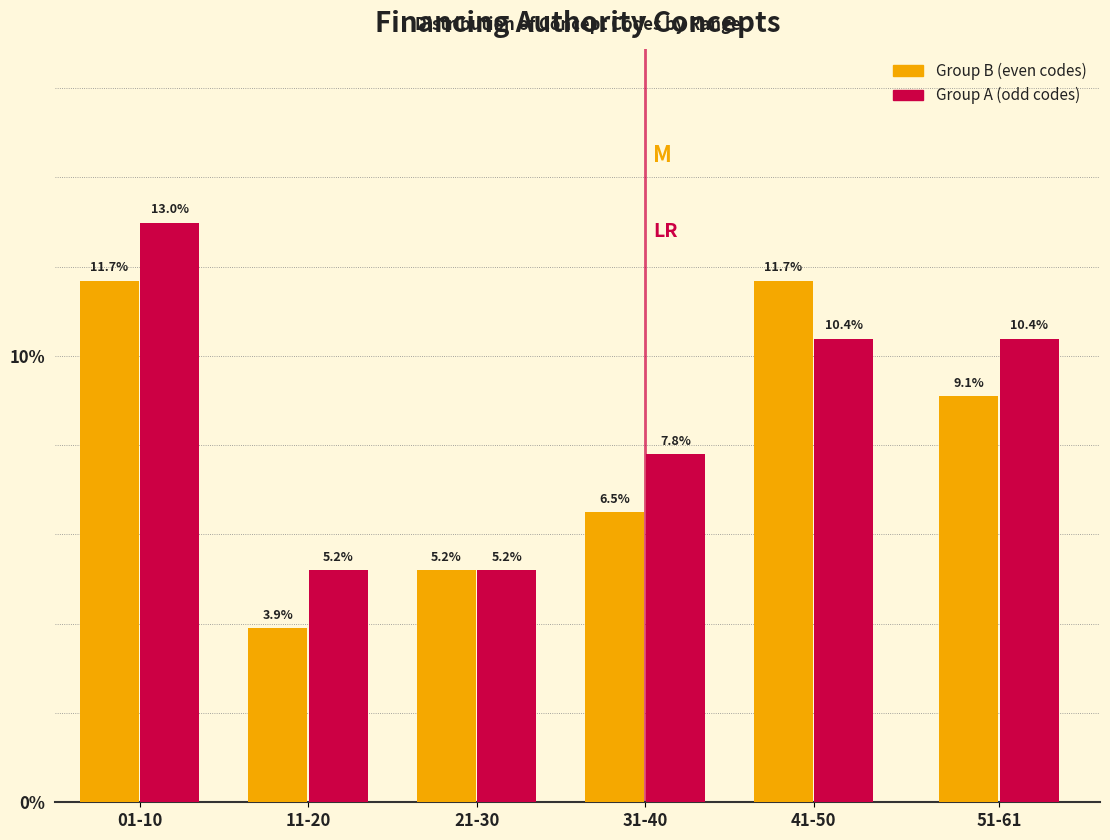

Reading left to right, list all the values displayed in this chart.

Group B (even codes): 11.7	3.9	5.2	6.5	11.7	9.1
Group A (odd codes): 13.0	5.2	5.2	7.8	10.4	10.4